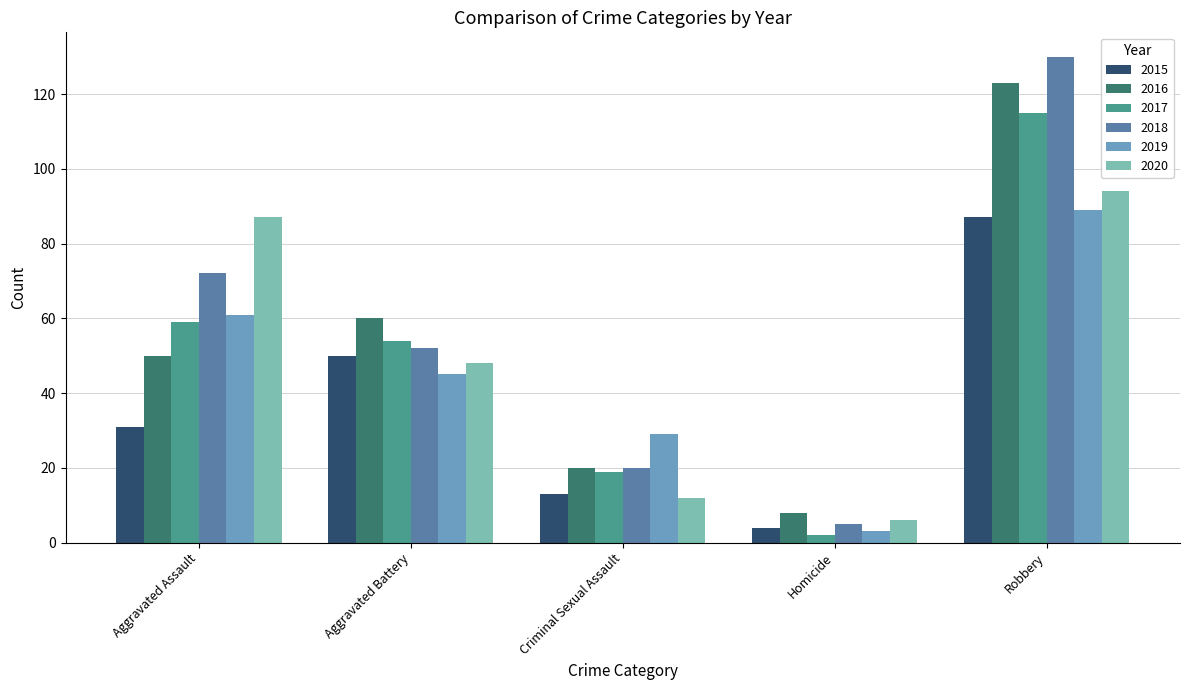

The 2020 series shows 20 at Criminal Sexual Assault. True or false?

False